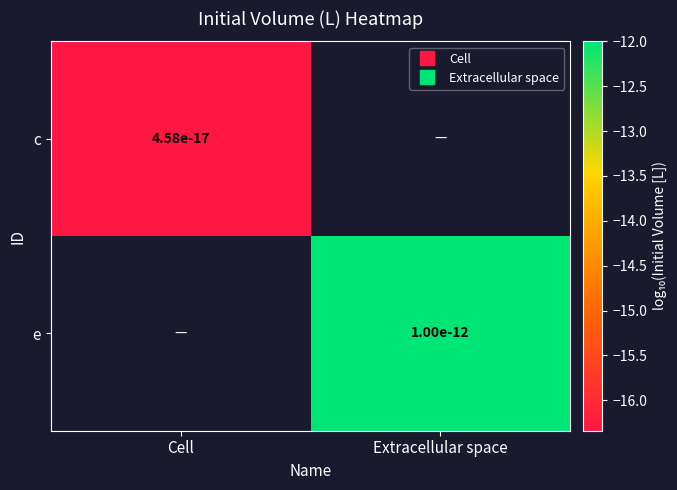

Which has a higher value, Cell or Extracellular space?

Extracellular space